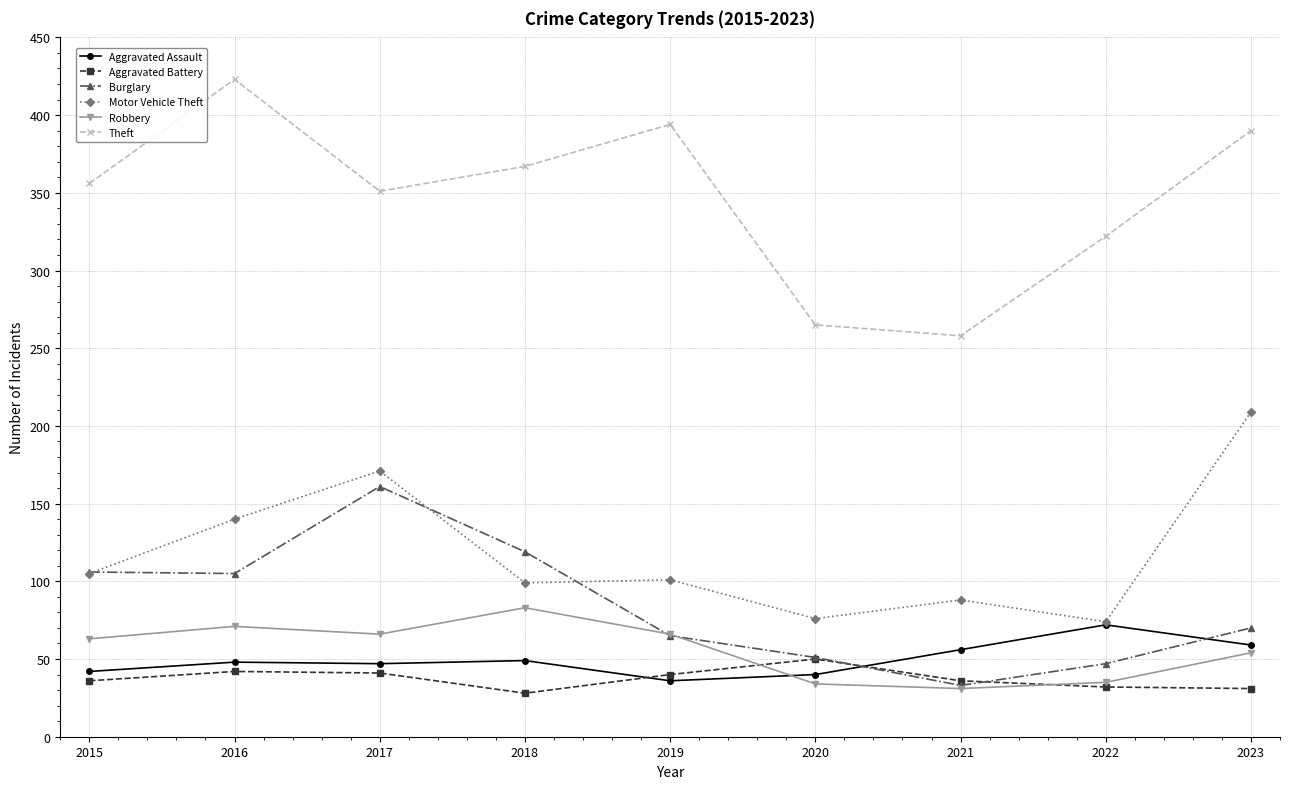

Is the value of Aggravated Battery at 2018 greater than the value of Burglary at 2015?

No